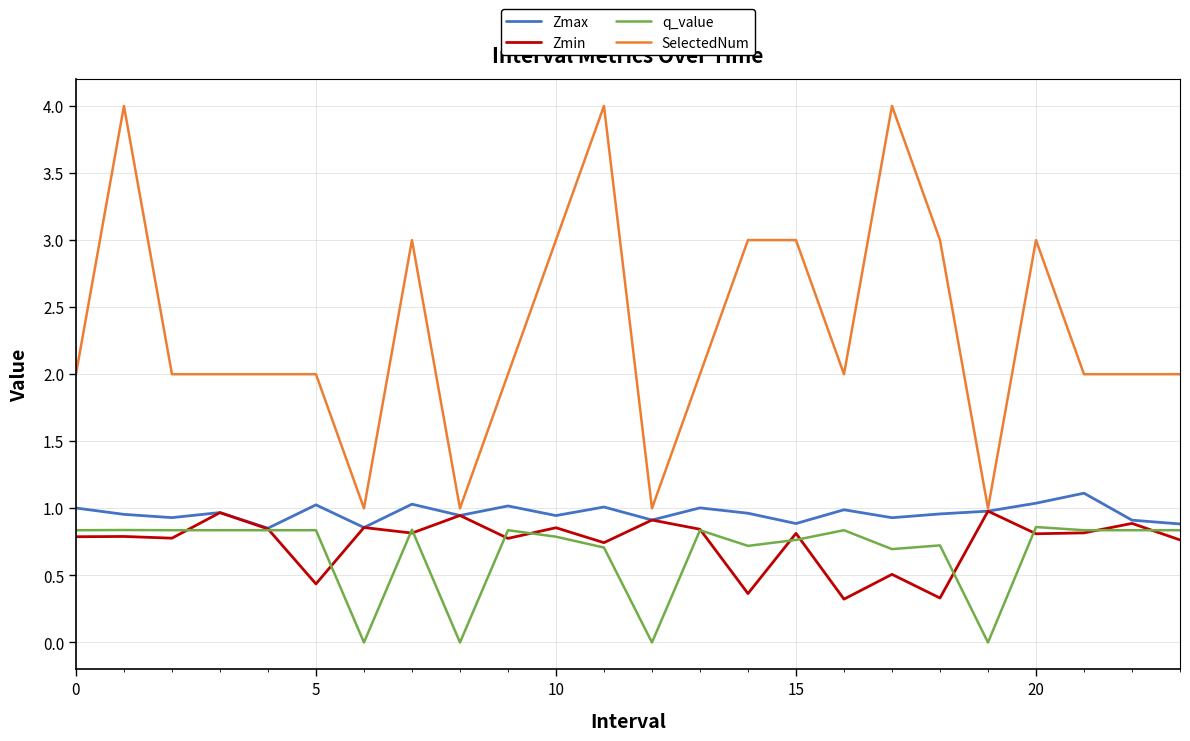

True or false: SelectedNum and q_value intersect in this chart.

False